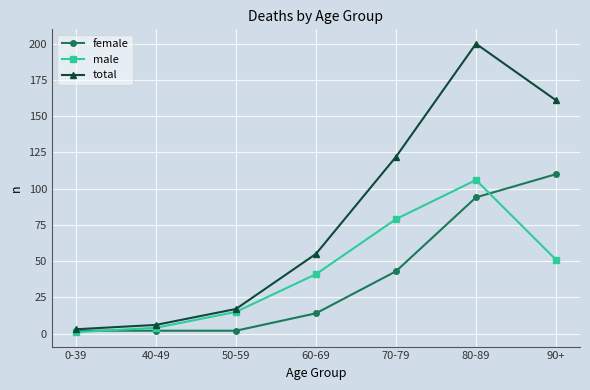

Where is the first local maximum for total?

80-89